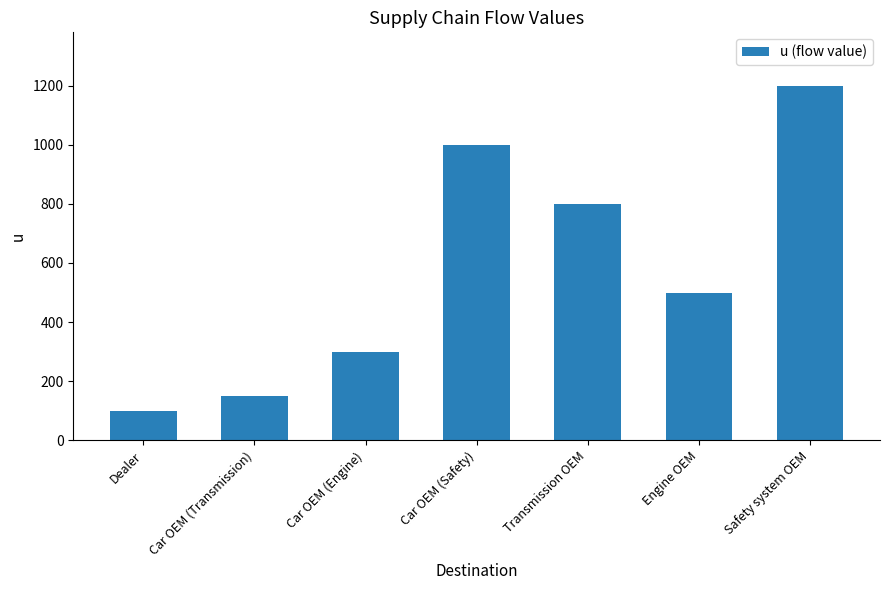

Rank the categories by value from lowest to highest.

Dealer, Car OEM (Transmission), Car OEM (Engine), Engine OEM, Transmission OEM, Car OEM (Safety), Safety system OEM